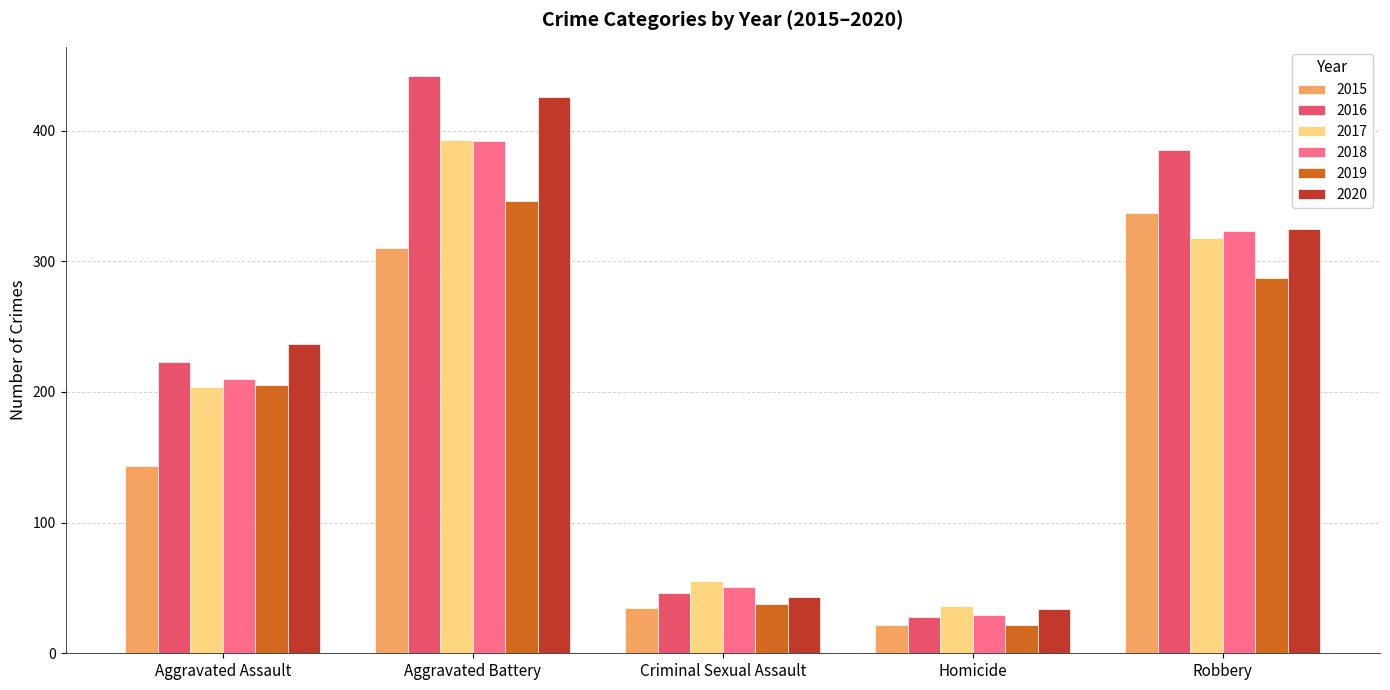

Where is 2019 nearest to the value 184?

Aggravated Assault